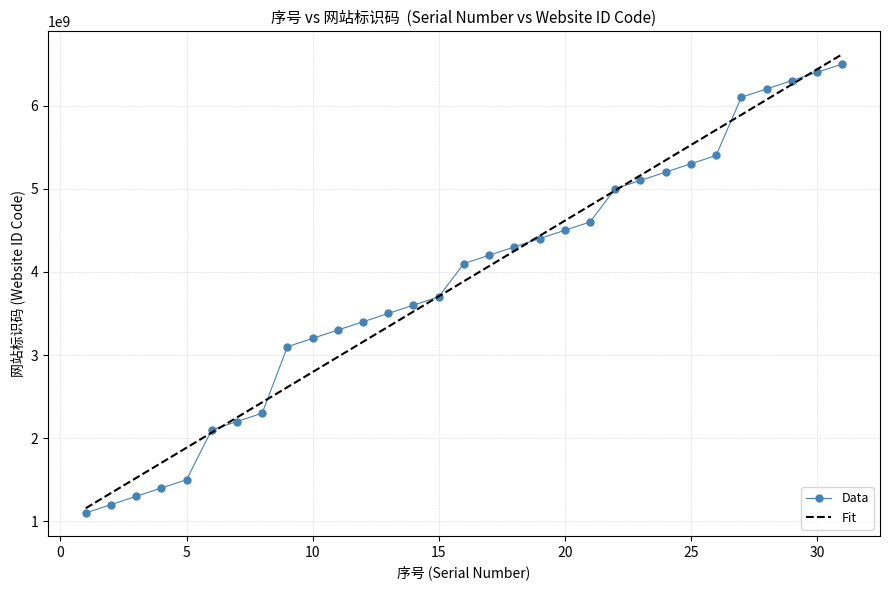

What is the maximum value shown in the chart?

6617338757.4